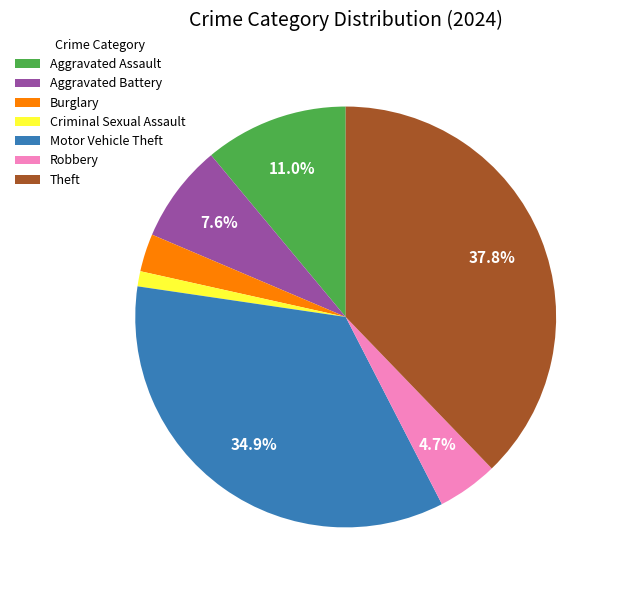

To the nearest percent, what portion does Robbery represent?

5%